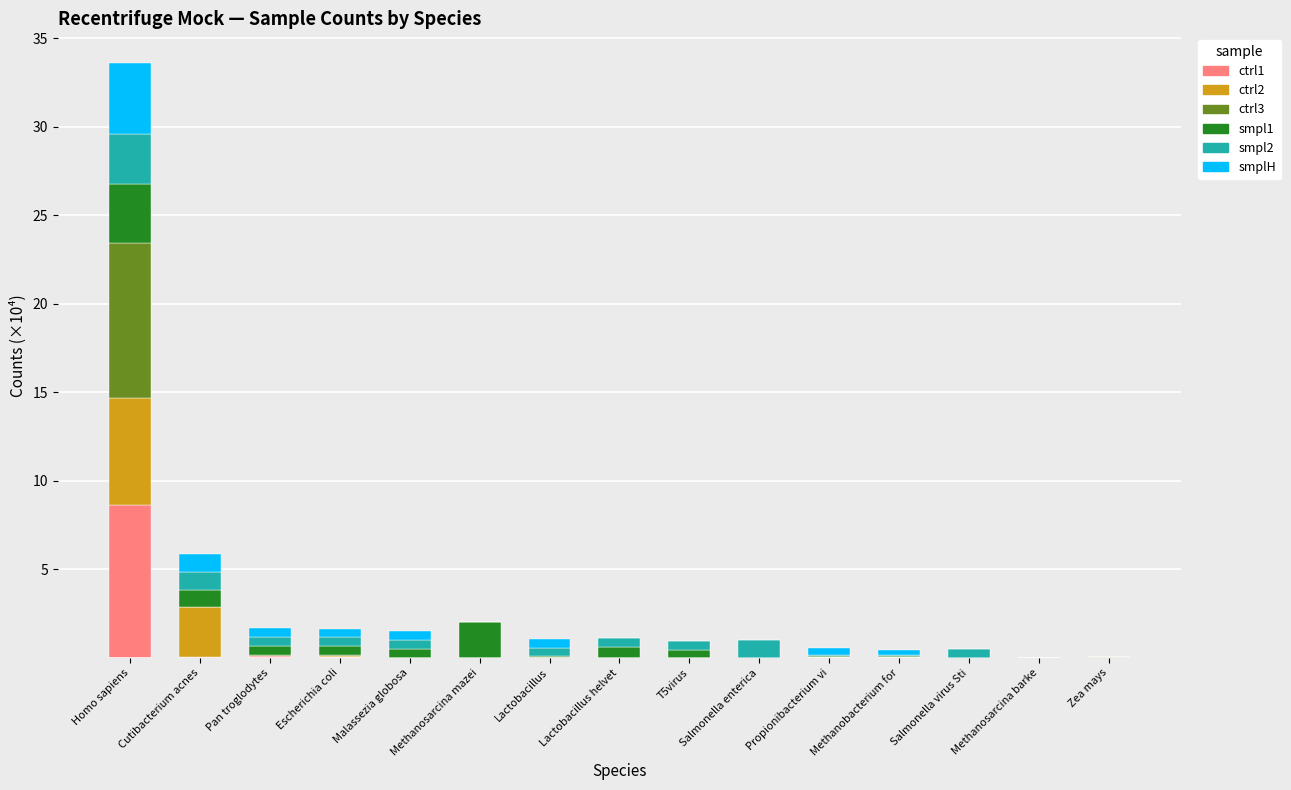

Which category has the highest value in the ctrl1 series?

Homo sapiens